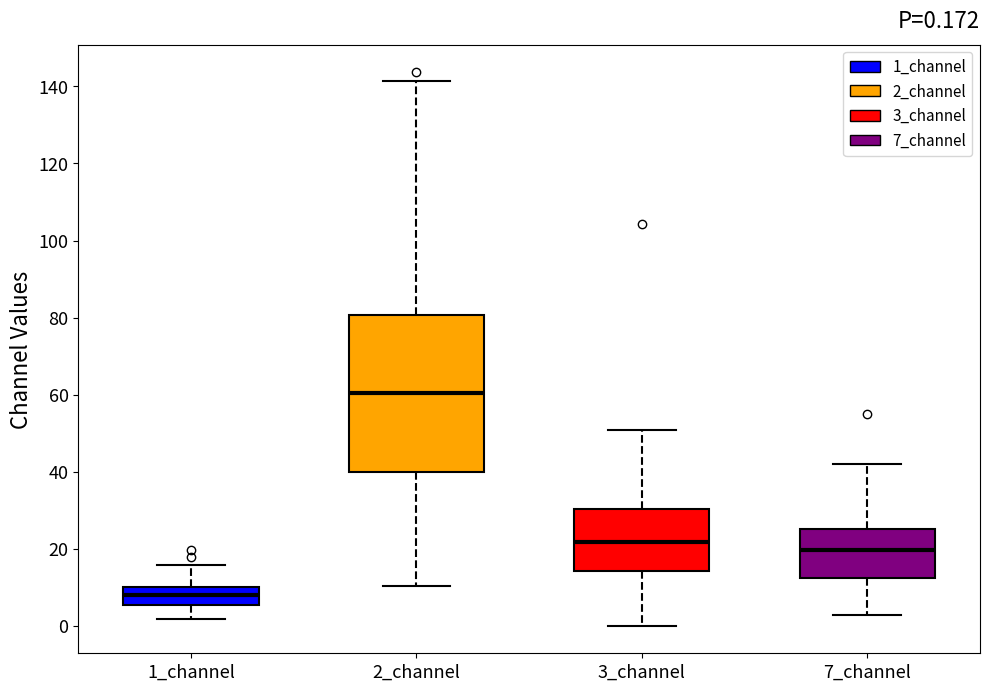

Which box is the tallest, from its lower edge to its upper edge?

2_channel